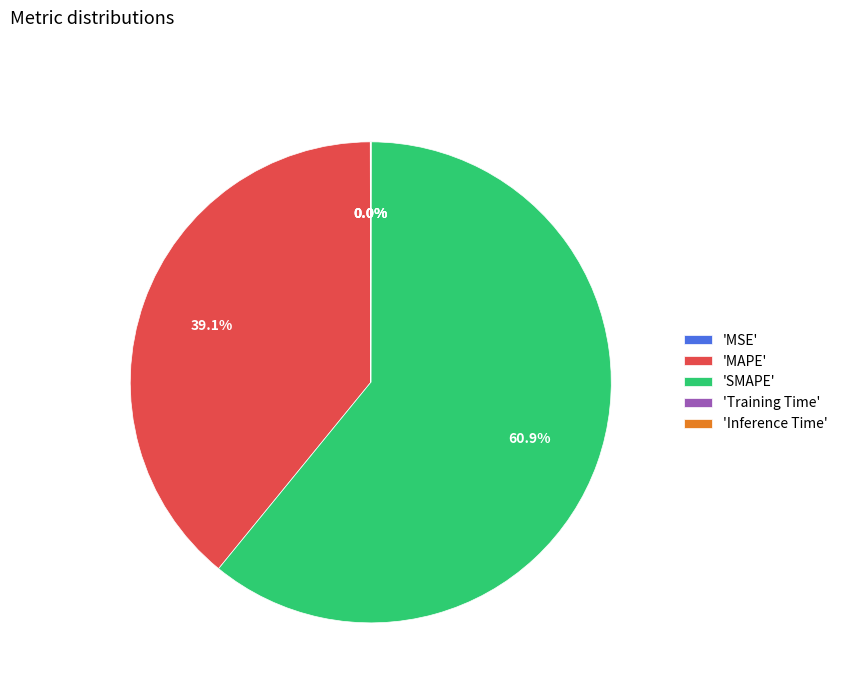

Which category has the biggest portion of the pie?

'SMAPE'